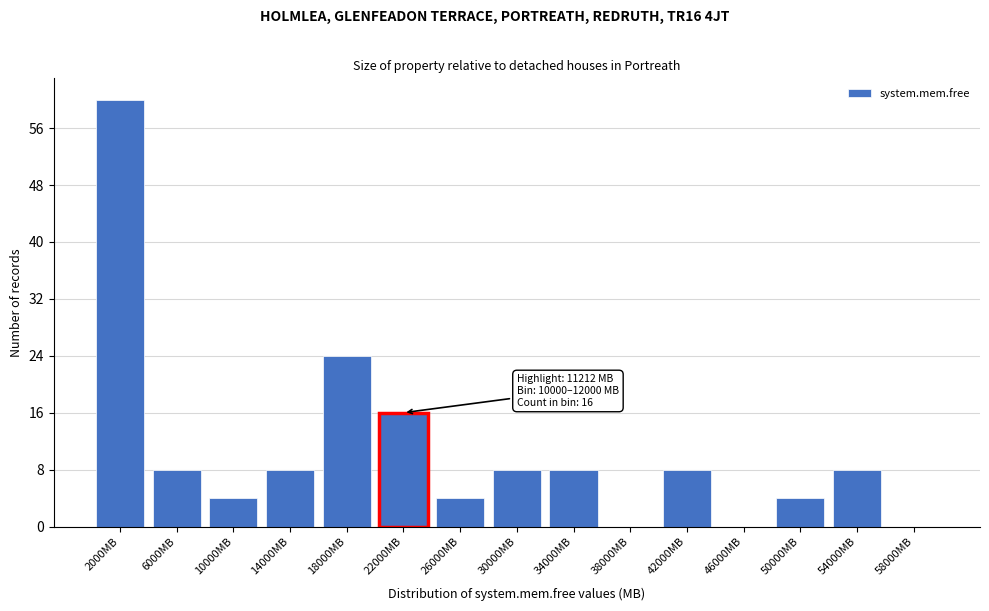

Reading left to right, list all the values displayed in this chart.

2000MB=60	6000MB=8	10000MB=4	14000MB=8	18000MB=24	22000MB=16	26000MB=4	30000MB=8	34000MB=8	38000MB=0	42000MB=8	46000MB=0	50000MB=4	54000MB=8	58000MB=0